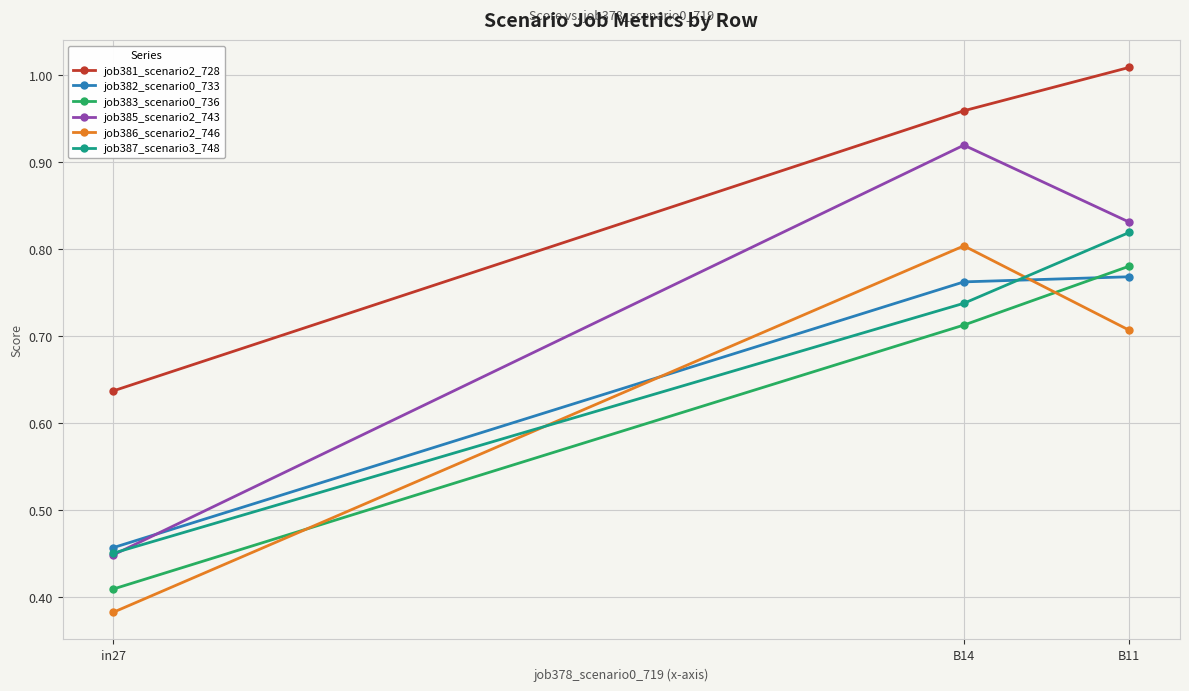

At which label is job386_scenario2_746 closest to 0?

in27